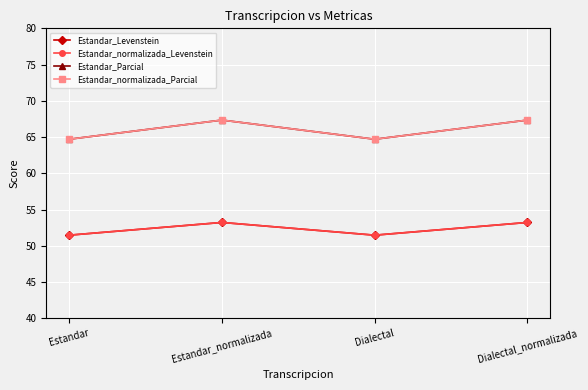

True or false: Estandar_normalizada_Parcial and Estandar_Levenstein intersect in this chart.

False